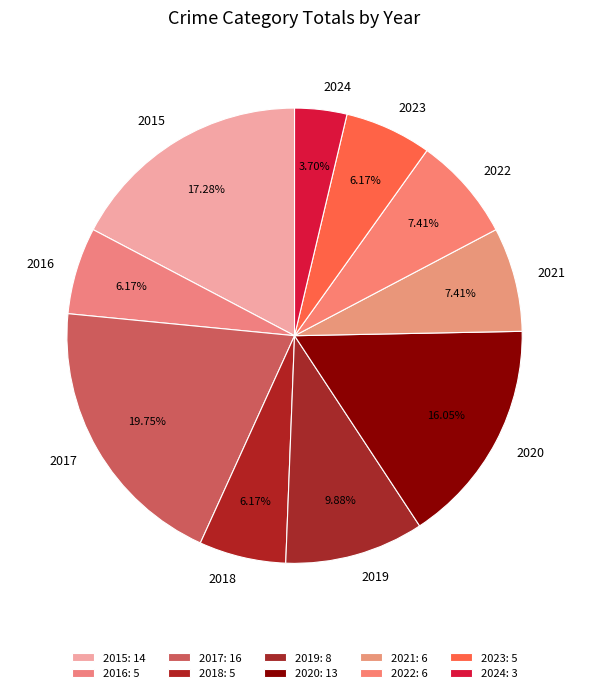

How many segments does this pie chart have?

10